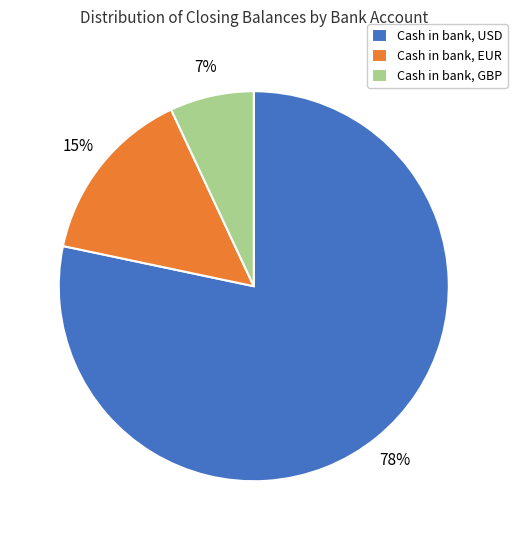

Count the number of slices in the pie.

3